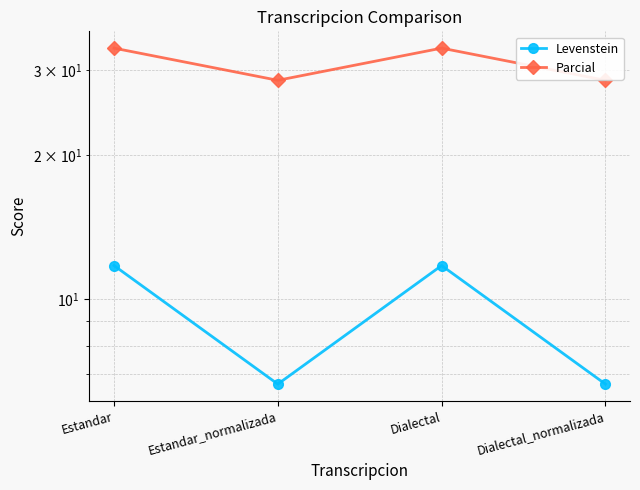

Which series has the largest total across all categories?

Parcial